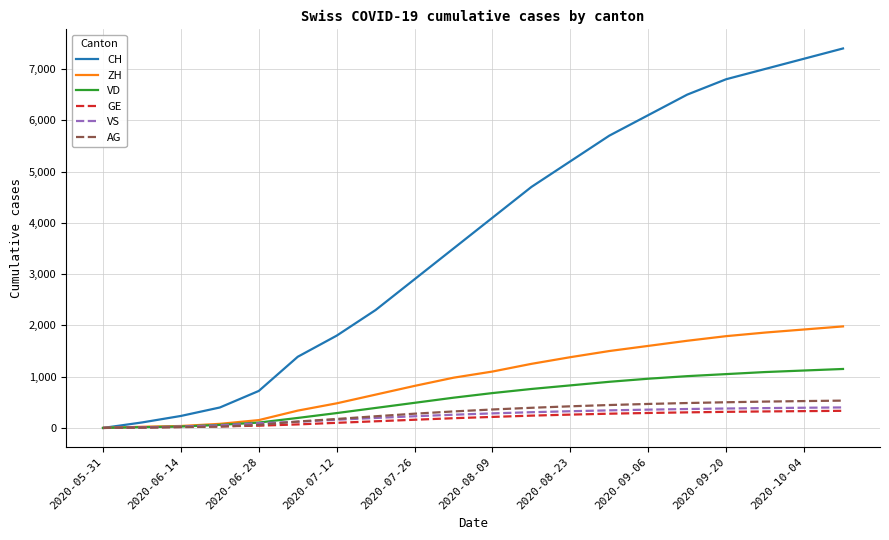

Which series has the largest total across all categories?

CH